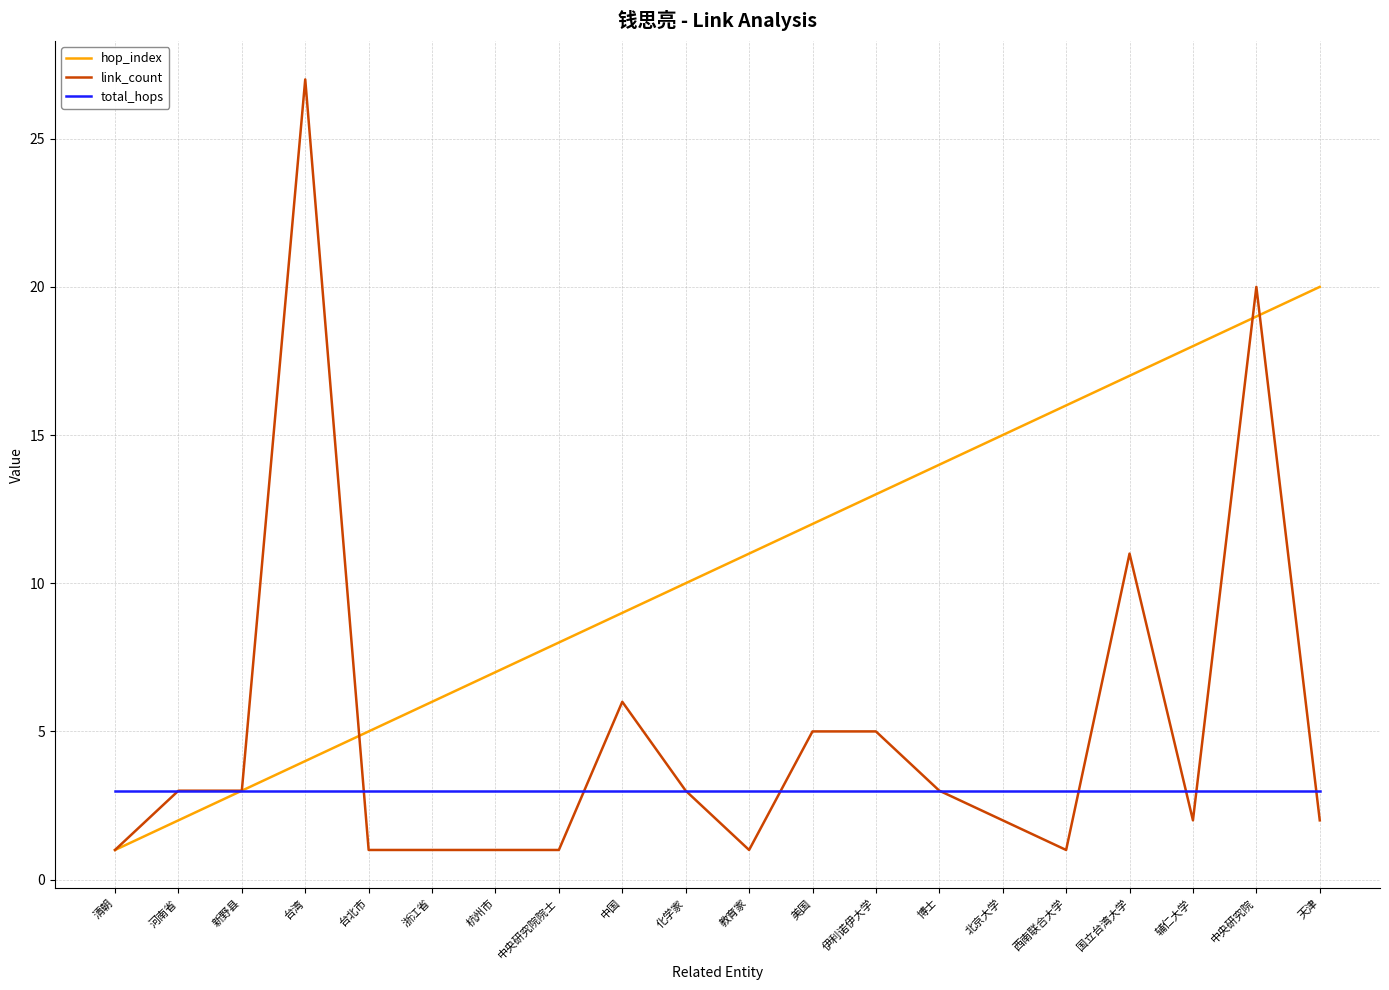

True or false: link_count has more than 1 points higher than both neighbors.

True